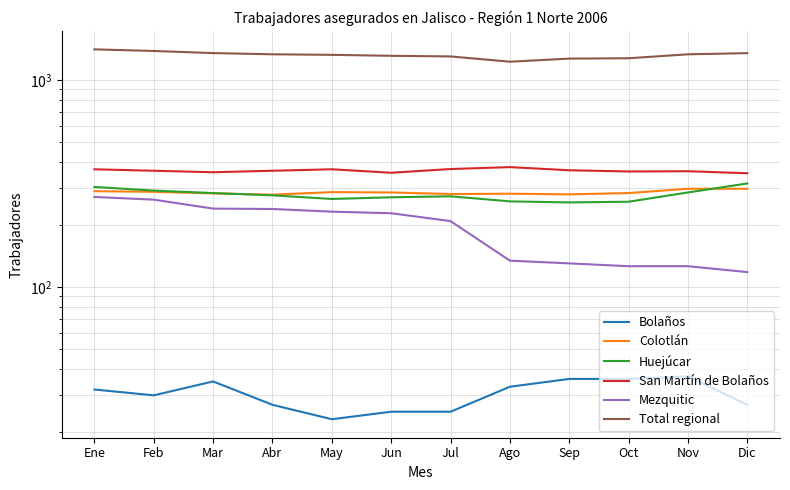

True or false: San Martín de Bolaños and Bolaños cross at least once.

False